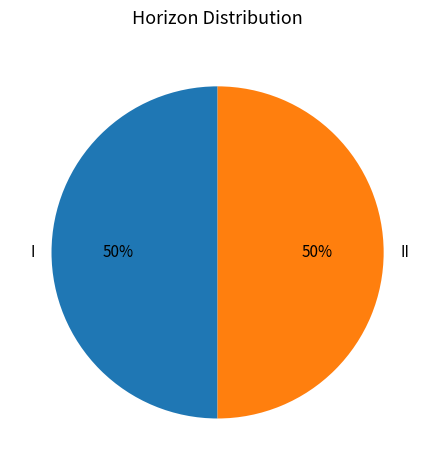

Is the sum of II and I greater than half?

Yes